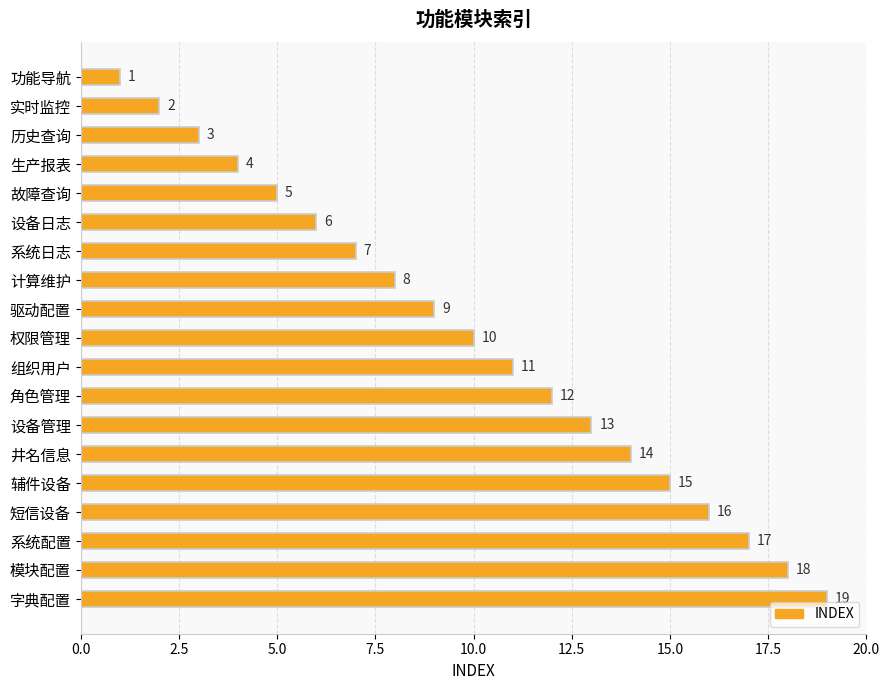

What is the change in value from 功能导航 to 组织用户?

+10